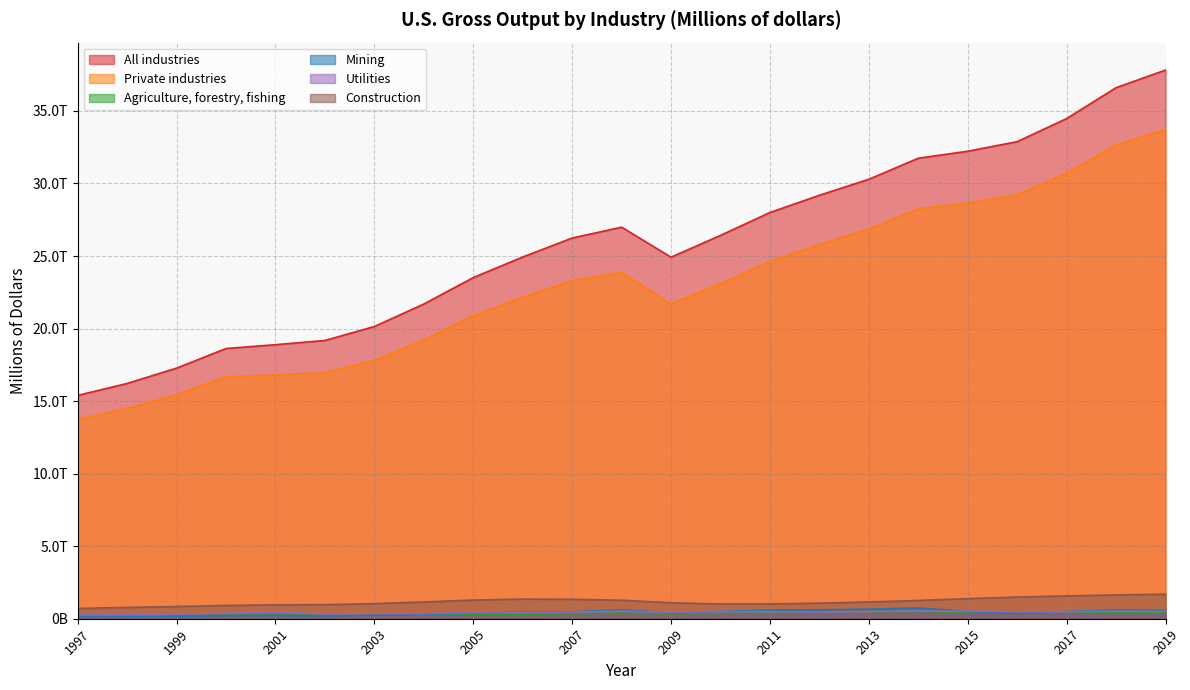

What are all the series names shown in the legend?

All industries, Private industries, Agriculture, forestry, fishing, Mining, Utilities, Construction